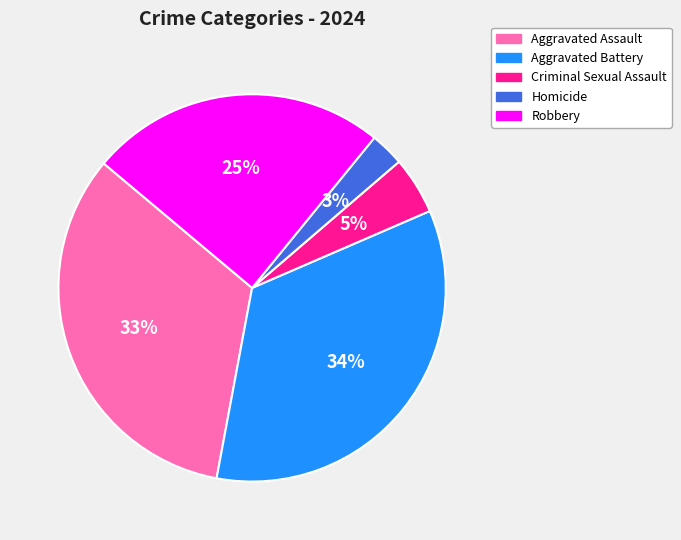

To the nearest percent, what is the difference between the Aggravated Assault and Criminal Sexual Assault slice percentages?

28%